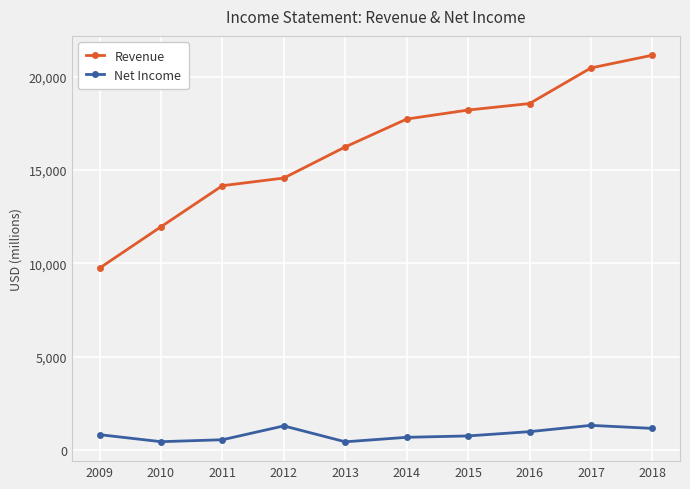

At 2016, list the series in order from smallest to largest.

Net Income, Revenue